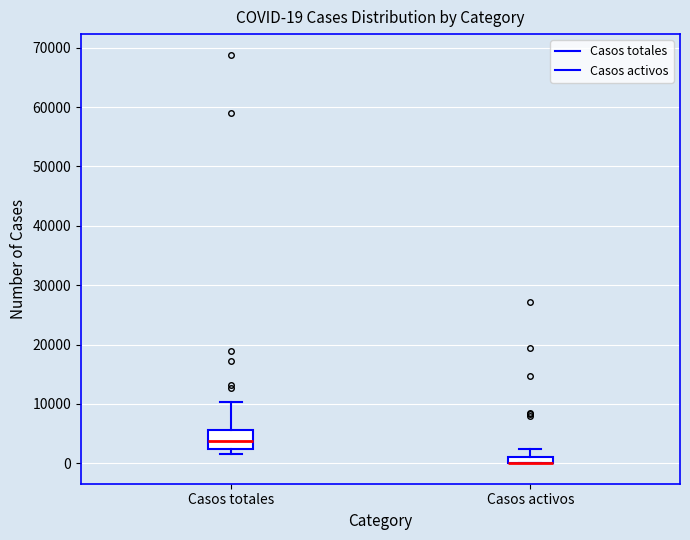

Comparing the boxes themselves (not the whiskers), which one is the tallest?

Casos totales